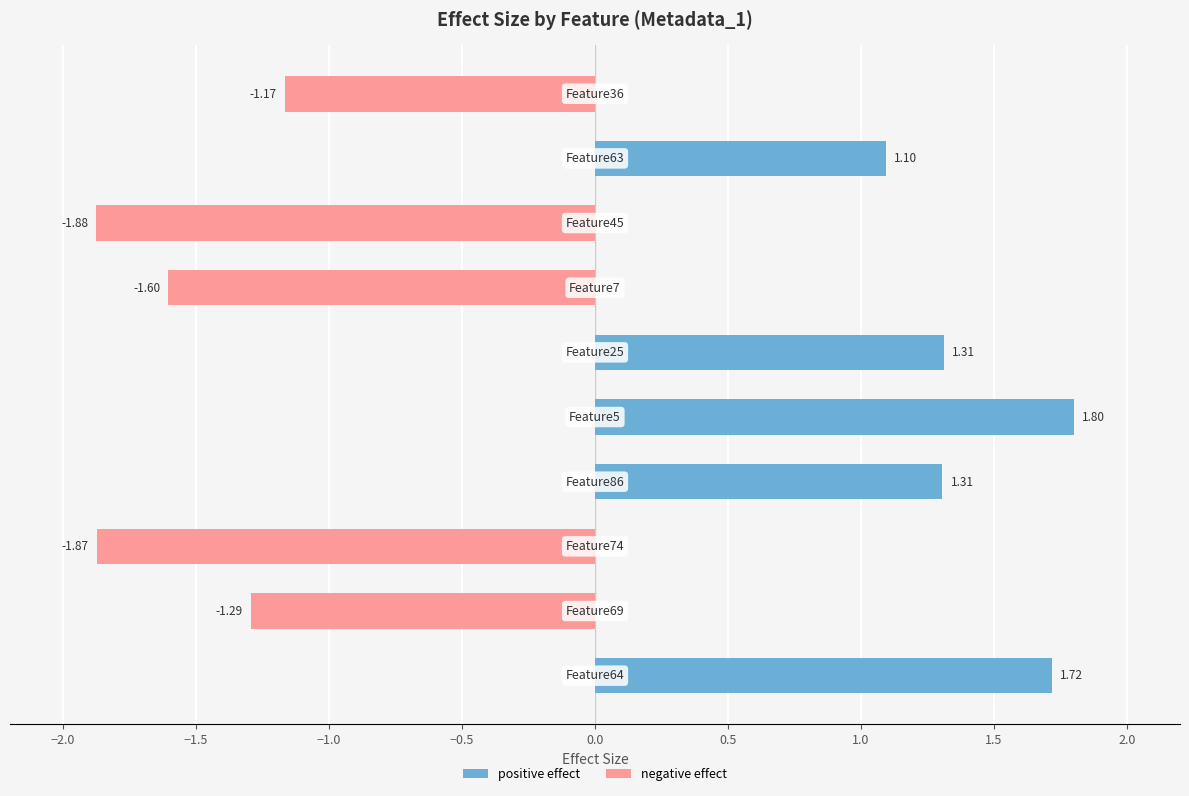

What is the sum of all negative effect values?

-7.8